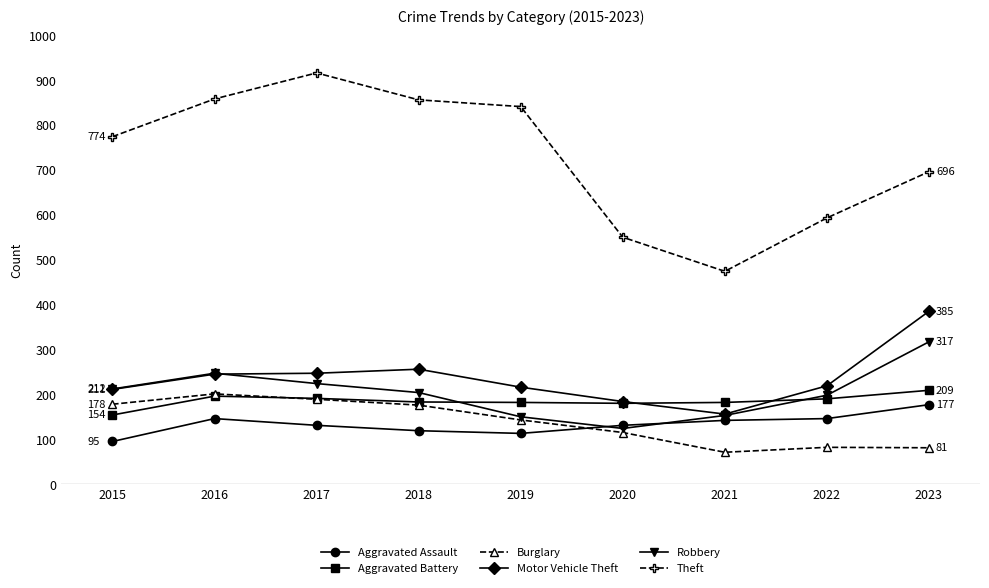

Does the chart have visible grid lines?

No